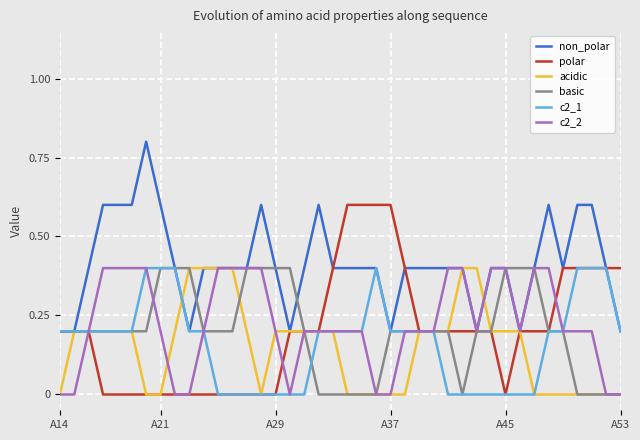

What is the highest value of the basic series?

0.4